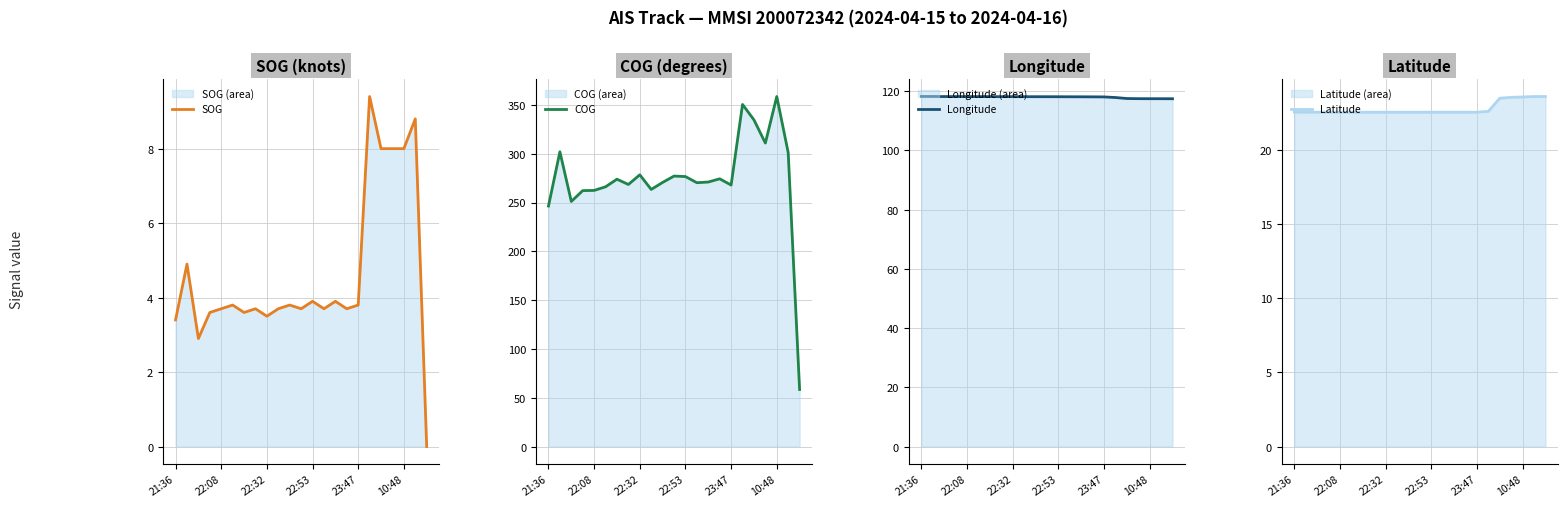

Count the number of categories in the chart.

23